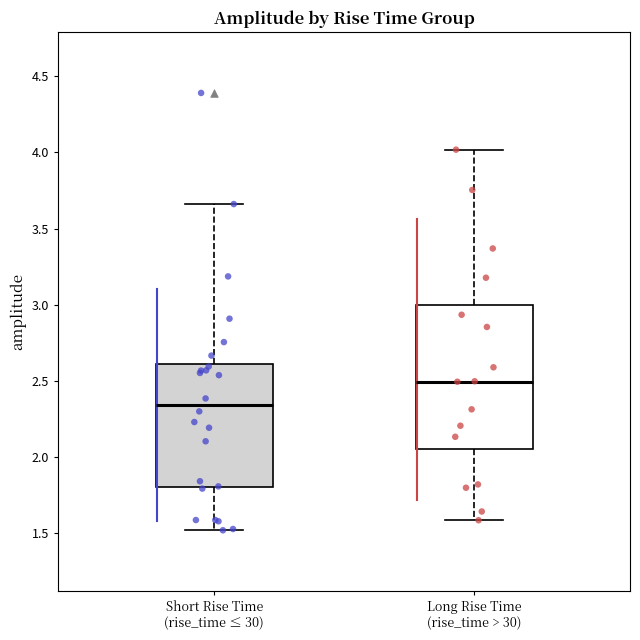

Where does the upper whisker of the box for Long Rise Time (rise_time > 30) end on the y-axis? The values are not printed on the chart, so give them approximately, as read against the axis.

4.00